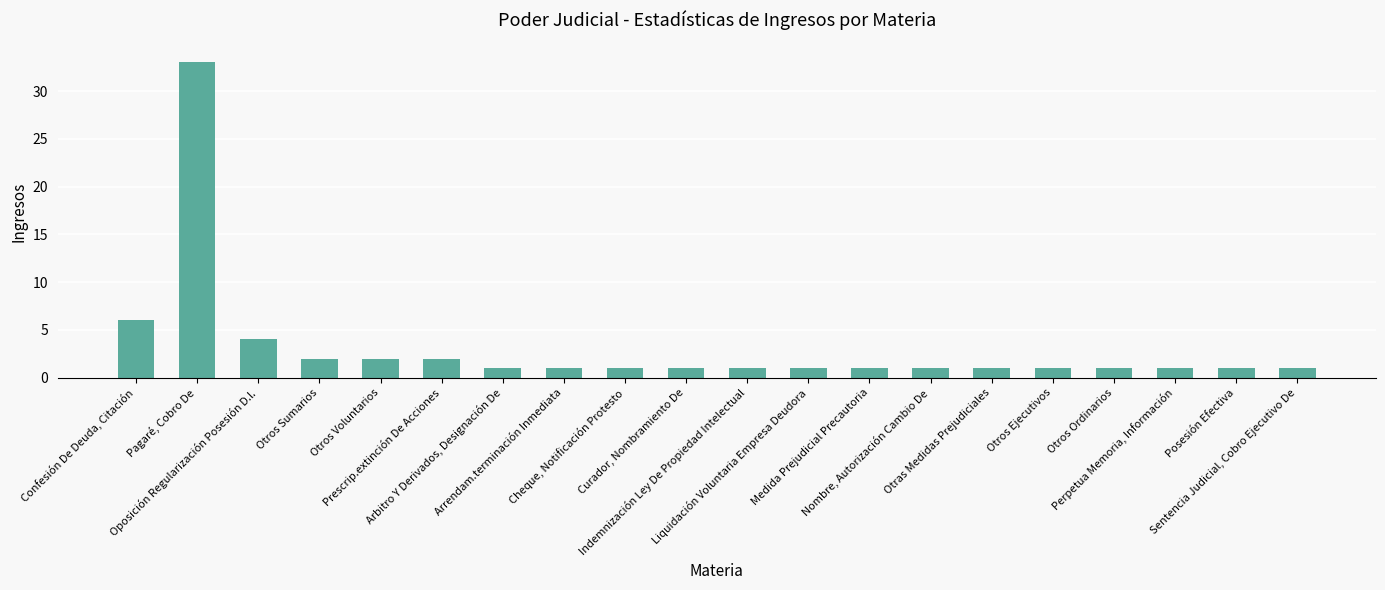

What is the value of the 10th bar from the left?

1